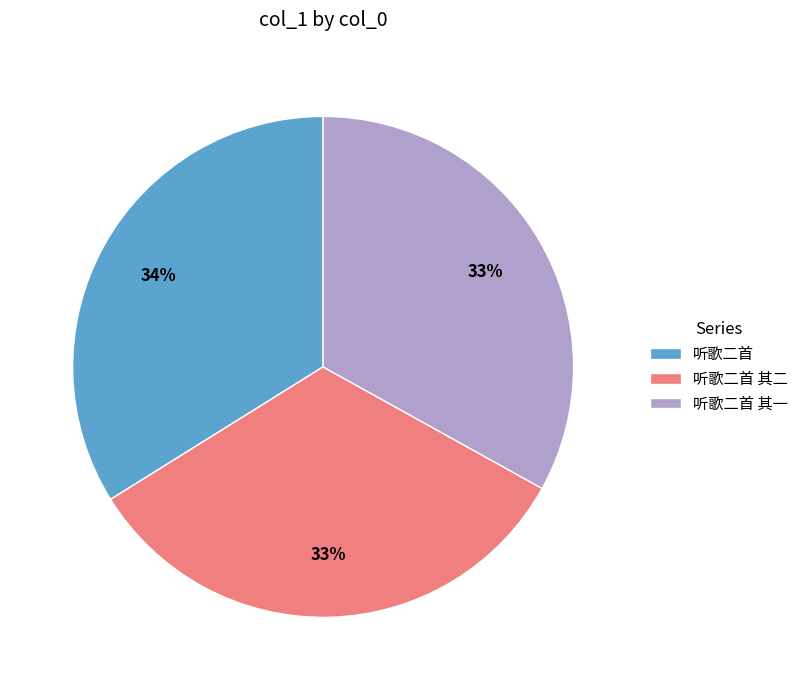

Is the sum of 听歌二首 其一 and 听歌二首 greater than half?

Yes